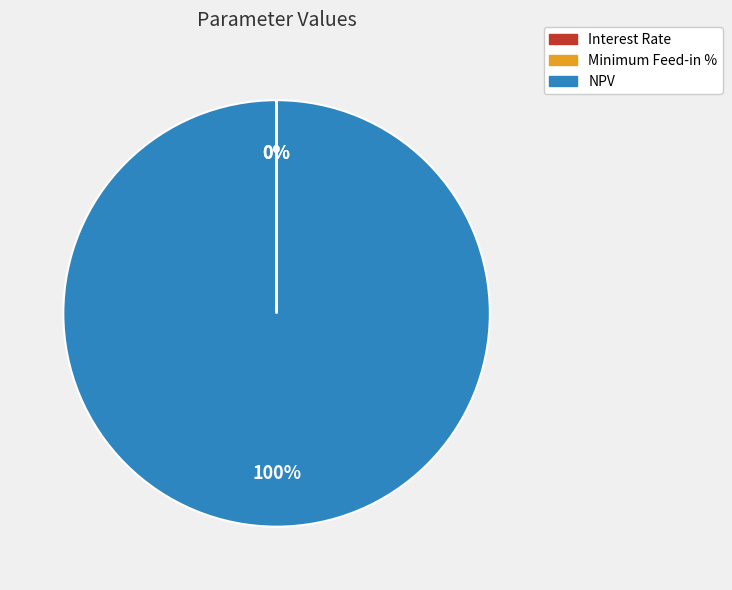

Does any single category account for the majority?

Yes